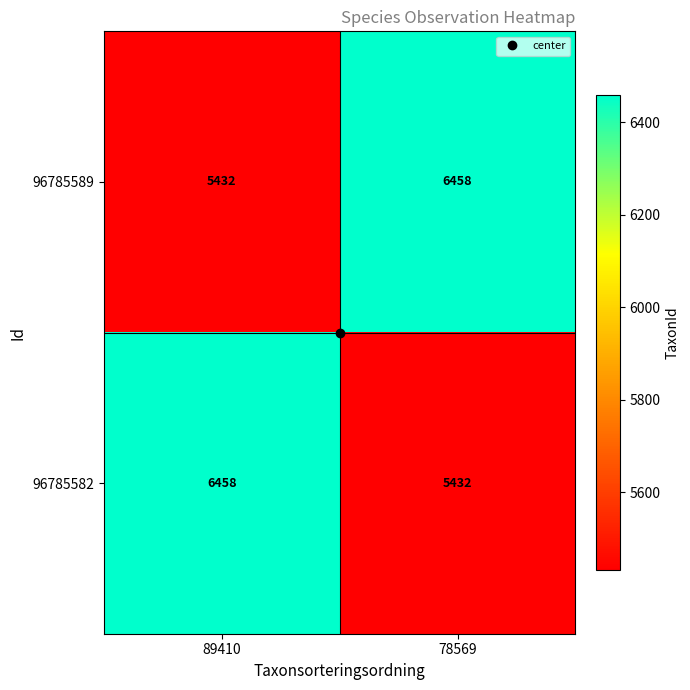

What is the spread (max minus min) of values at 78569?

1026